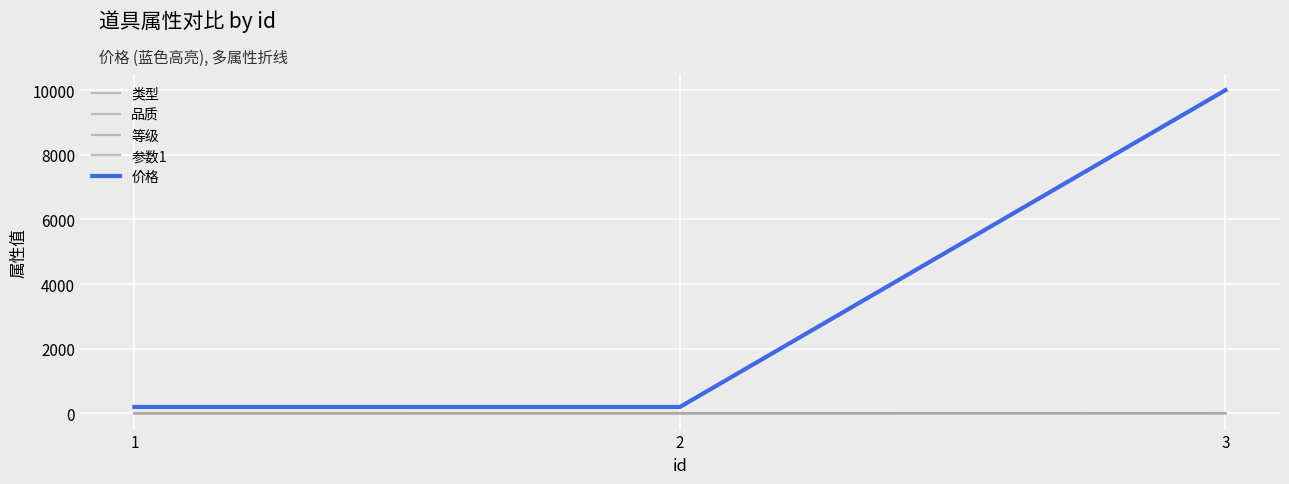

Between 1 and 3, which series saw the biggest shift?

价格